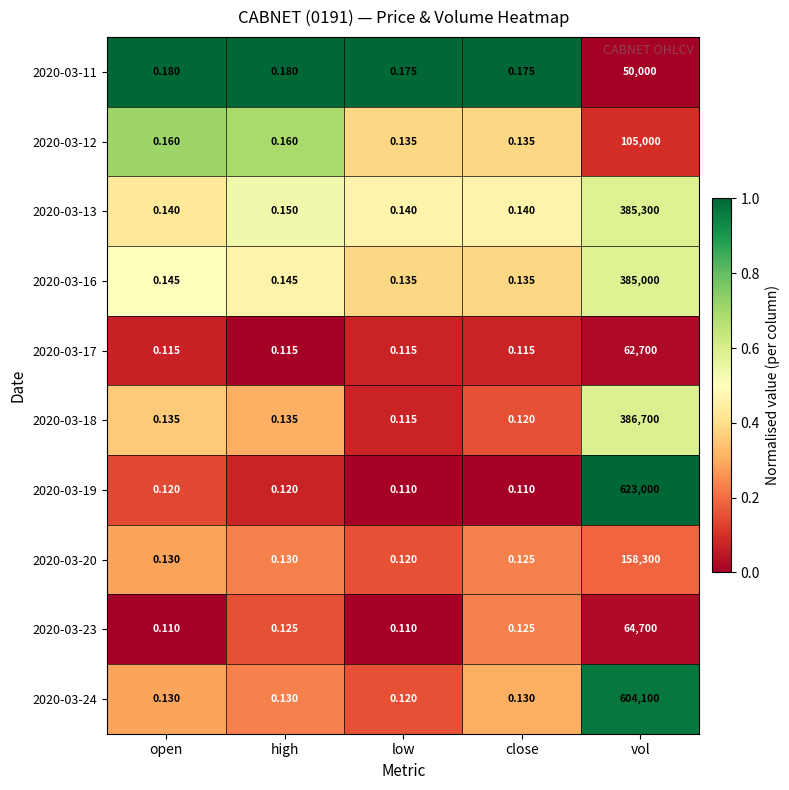

At which category is the sum across all series the highest?

vol